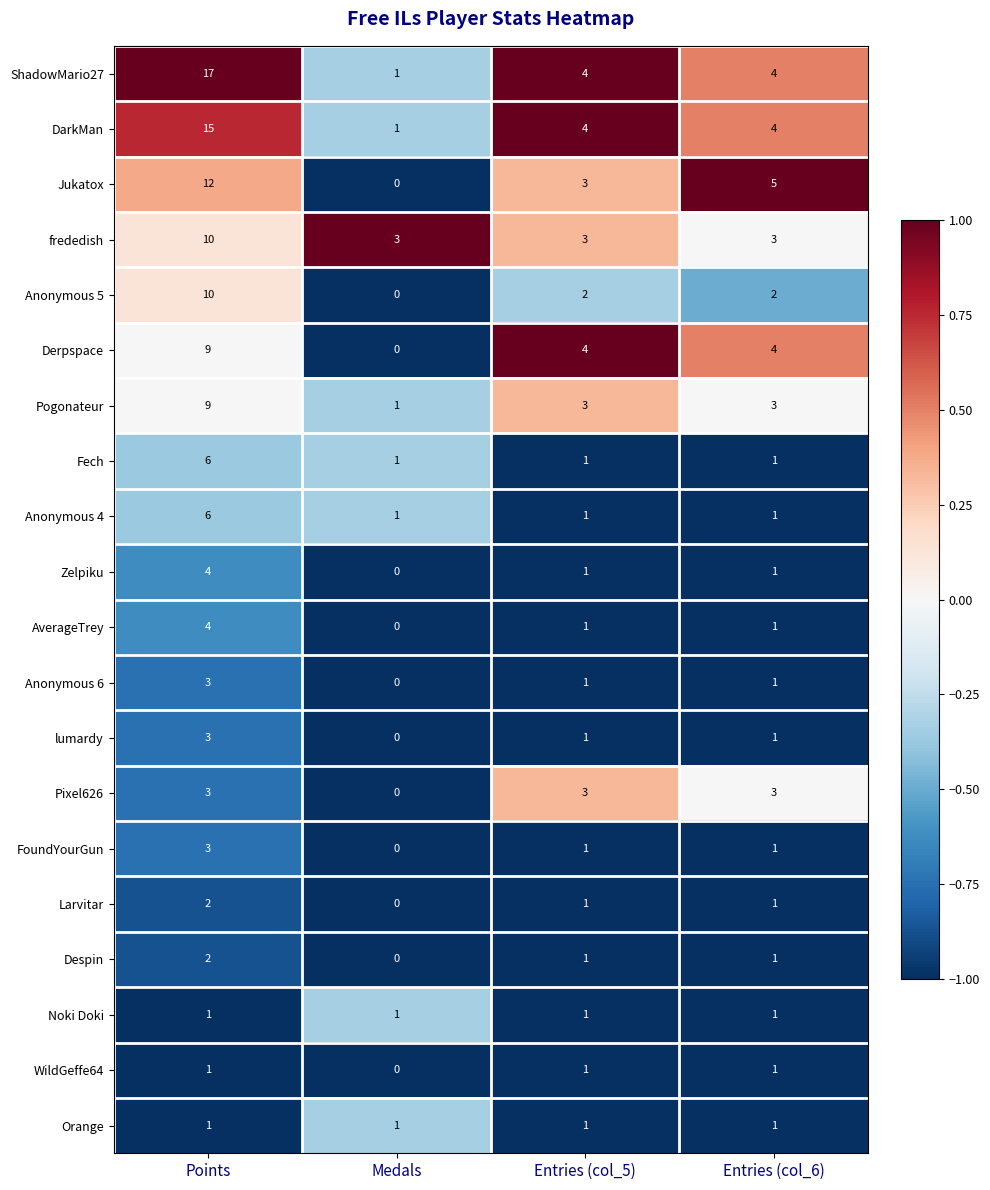

What is the sum of the Jukatox values at Points and Entries (col_6)?

17